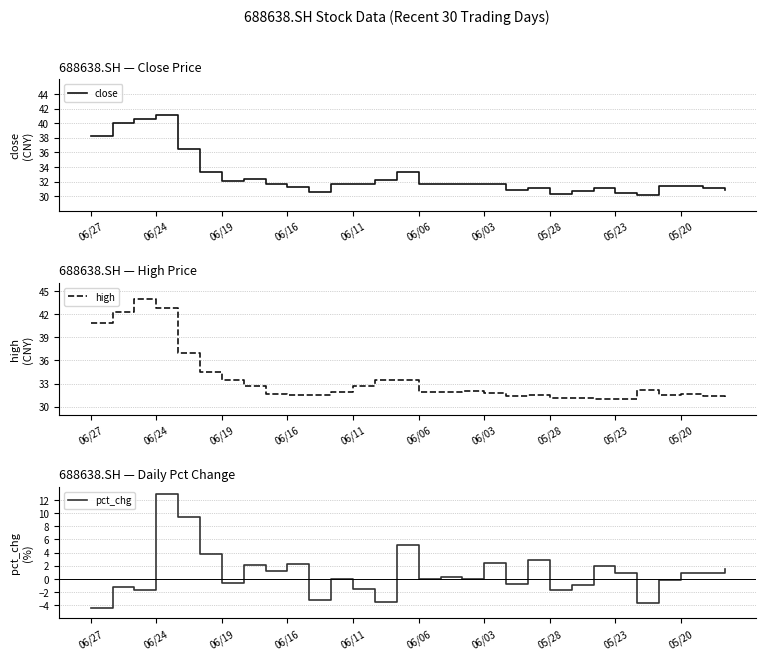

True or false: close and high intersect in this chart.

False